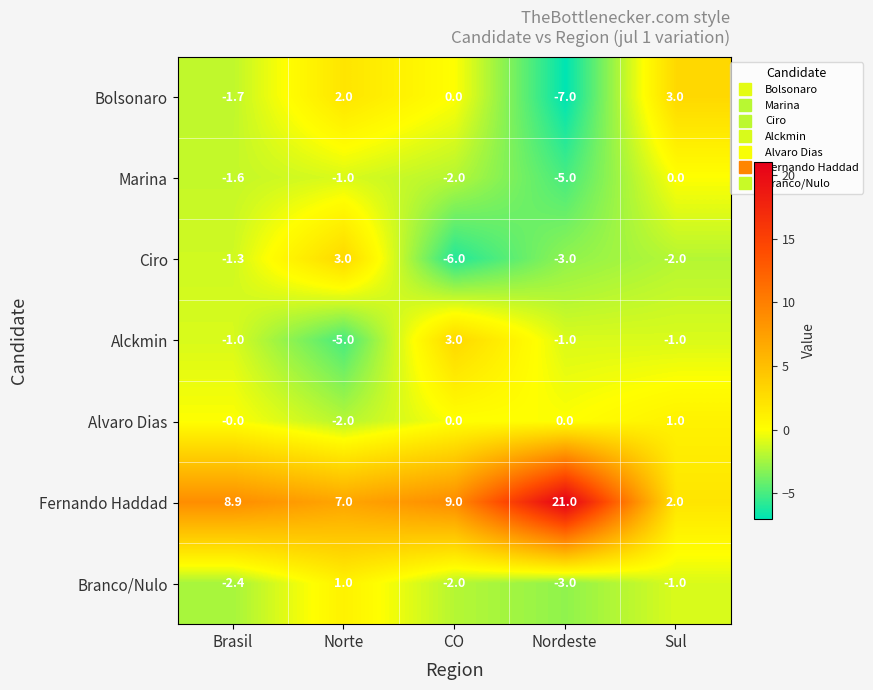

Which series has the largest range (max minus min)?

Fernando Haddad